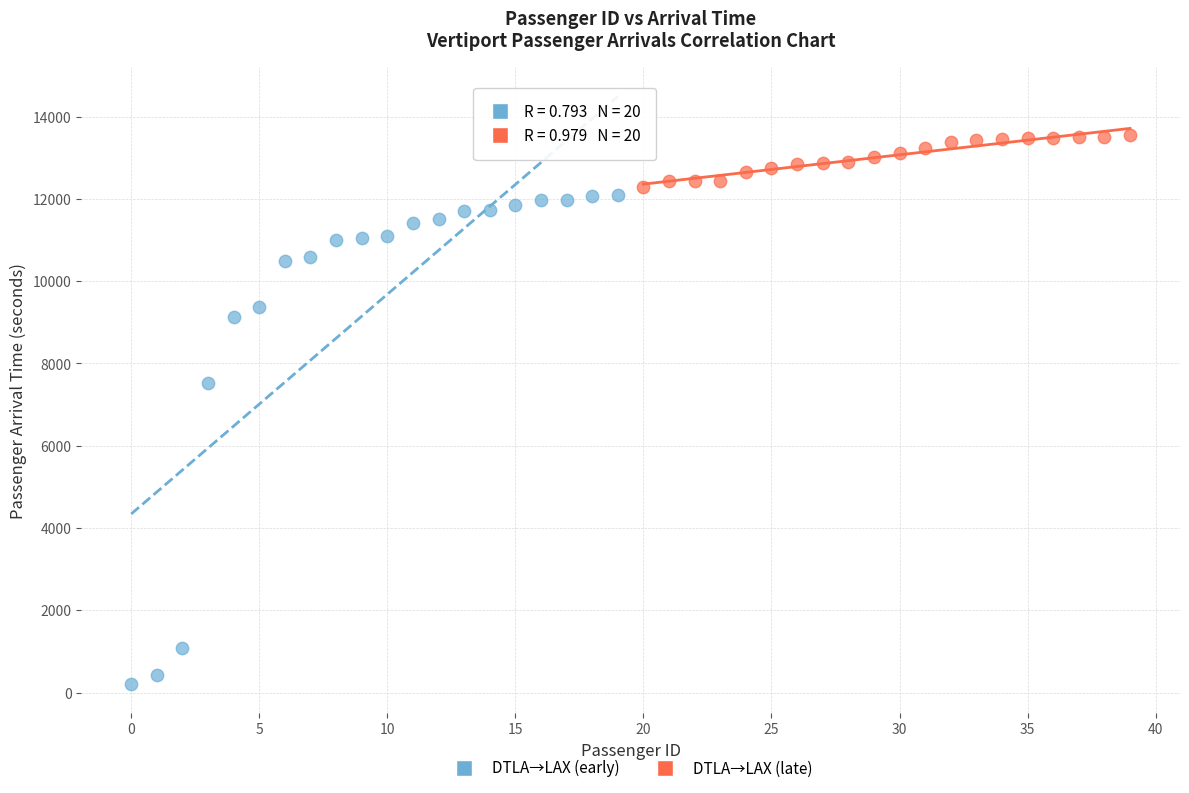

What are all the series names shown in the legend?

DTLA→LAX (early), DTLA→LAX (late)